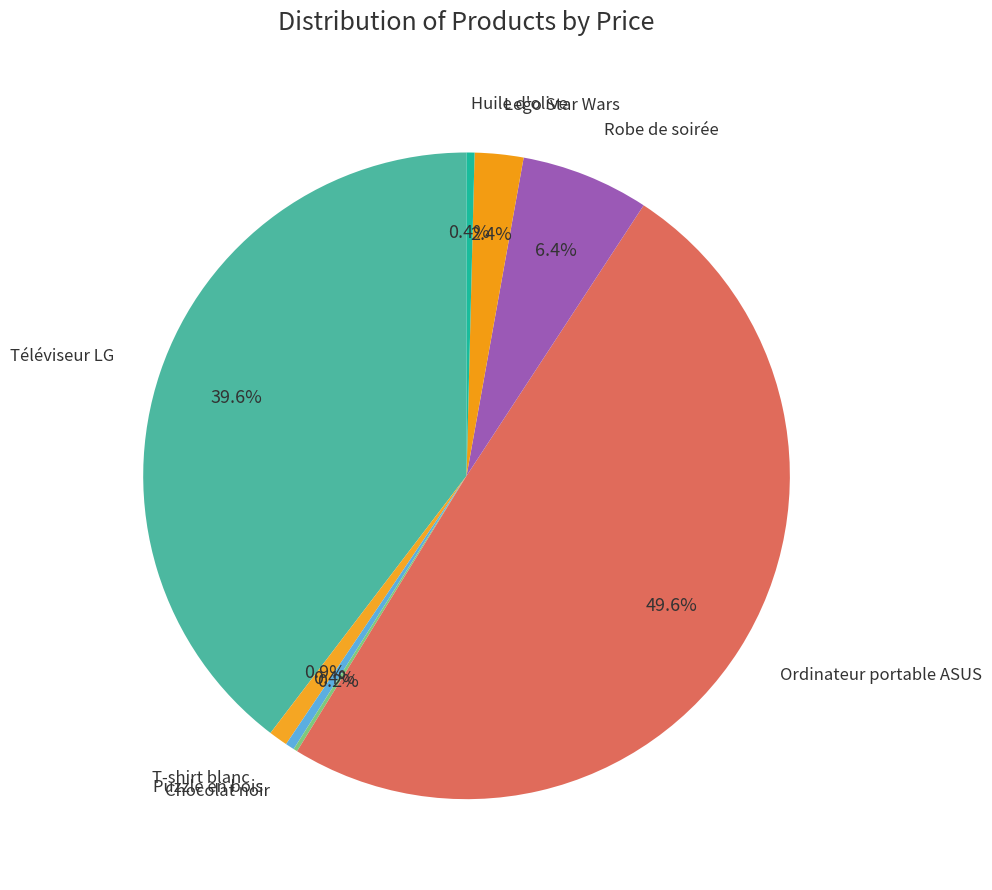

To the nearest percent, what is the difference between the largest and smallest slice percentages?

49%